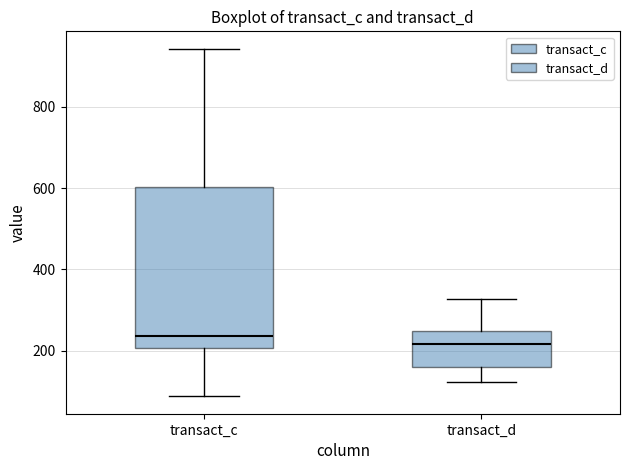

Reading left to right, transcribe this box plot: for each box, give where its median line is, the range the box spans, and where its two whiskers end, as read against the y-axis. The values are not printed on the chart, so give them approximately, as read against the axis.

transact_c: median 240, box 200 to 600, whiskers 80 to 940
transact_d: median 220, box 160 to 240, whiskers 120 to 320